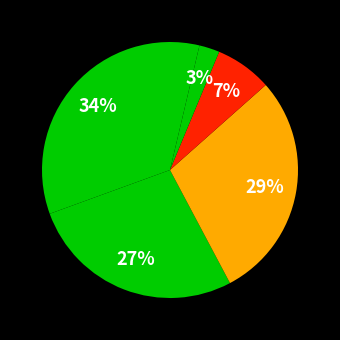

Rank the categories by value from highest to lowest.

Robbery, Aggravated Battery, Aggravated Assault, Criminal Sexual Assault, Homicide